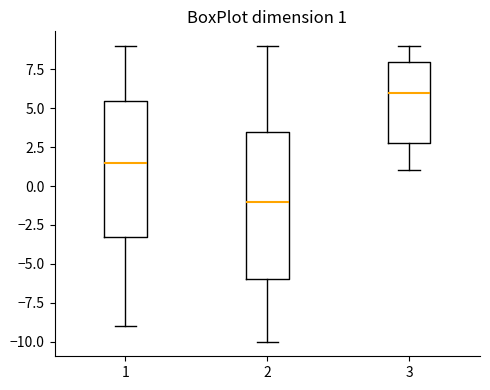

Comparing the boxes themselves (not the whiskers), which one is the tallest?

2